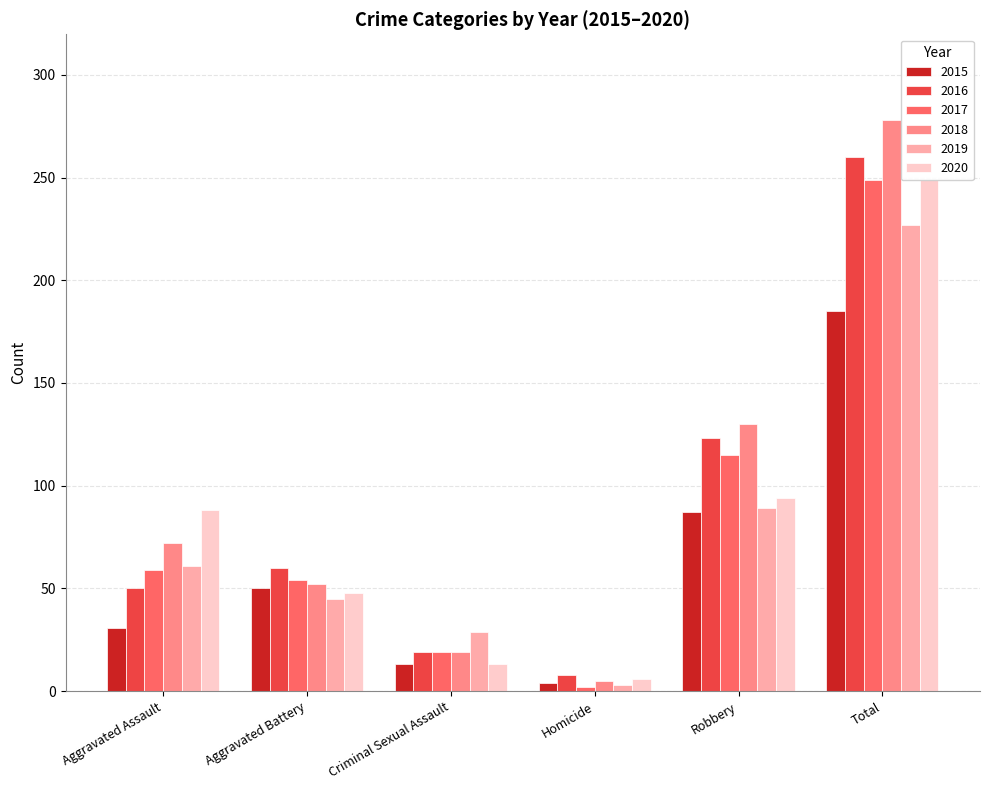

What are all the series names shown in the legend?

2015, 2016, 2017, 2018, 2019, 2020